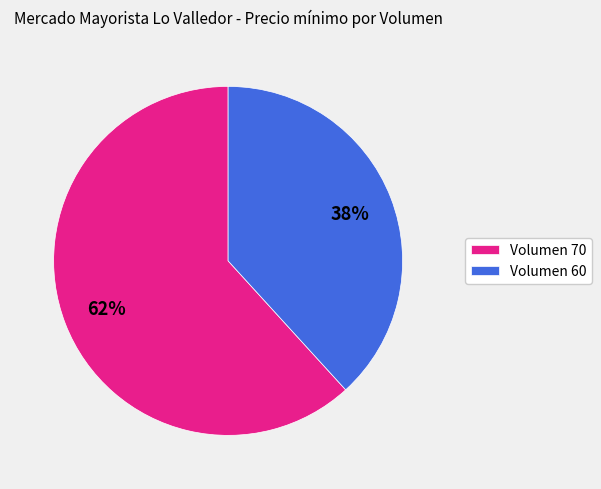

To the nearest percent, what portion does Volumen 60 represent?

38%